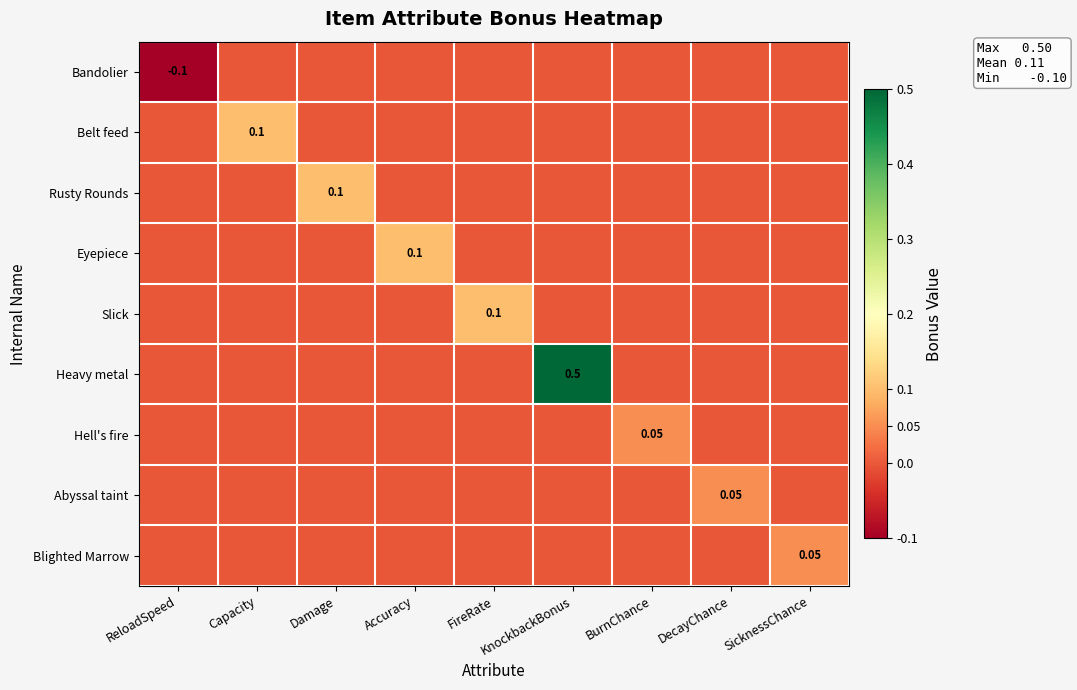

At how many categories does at least one series exceed 0?

8